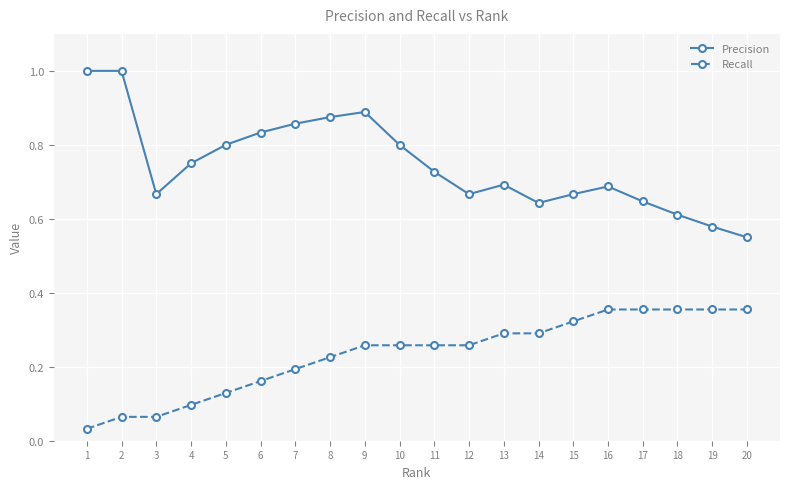

What is the maximum value for Precision?

1.0